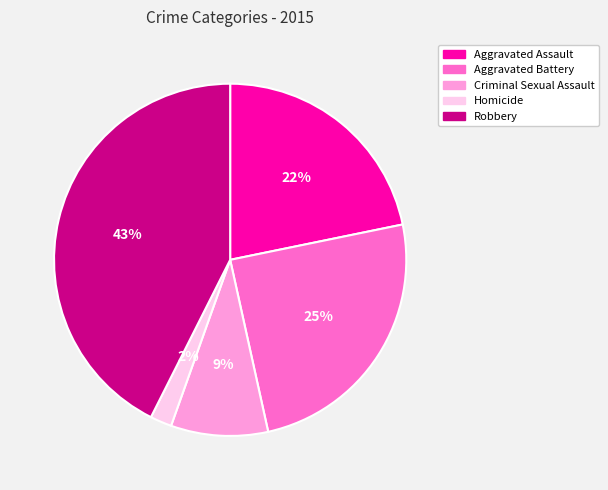

To the nearest percent, what percentage of the pie is Robbery?

43%